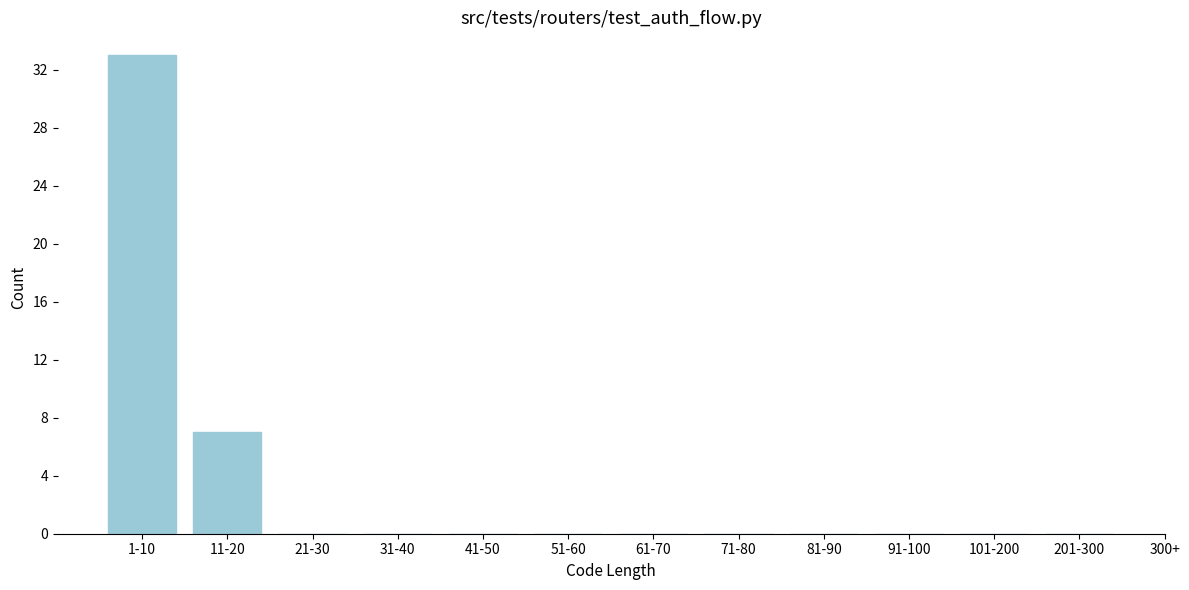

Reading left to right, list all the values displayed in this chart.

1-10=33	11-20=7	21-30=0	31-40=0	41-50=0	51-60=0	61-70=0	71-80=0	81-90=0	91-100=0	101-200=0	201-300=0